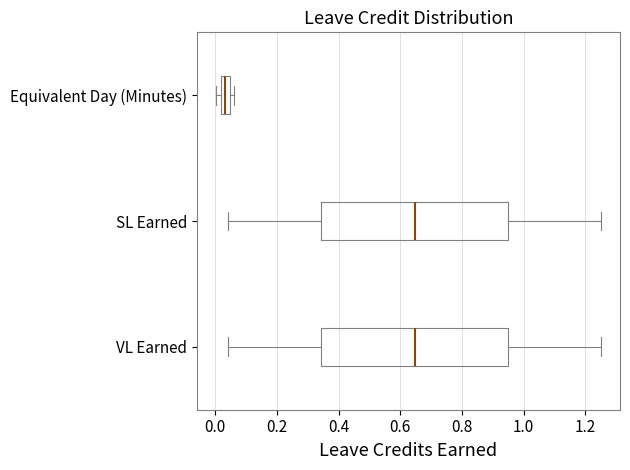

Reading bottom to top, transcribe this box plot: for each box, give where its median line is, the range the box spans, and where its two whiskers end, as read against the x-axis. The values are not printed on the chart, so give them approximately, as read against the axis.

VL Earned: median 0.64, box 0.34 to 0.94, whiskers 0.04 to 1.26
SL Earned: median 0.64, box 0.34 to 0.94, whiskers 0.04 to 1.26
Equivalent Day (Minutes): median 0.04 (inside the box), box 0.02 to 0.04, whiskers 0.00 to 0.06